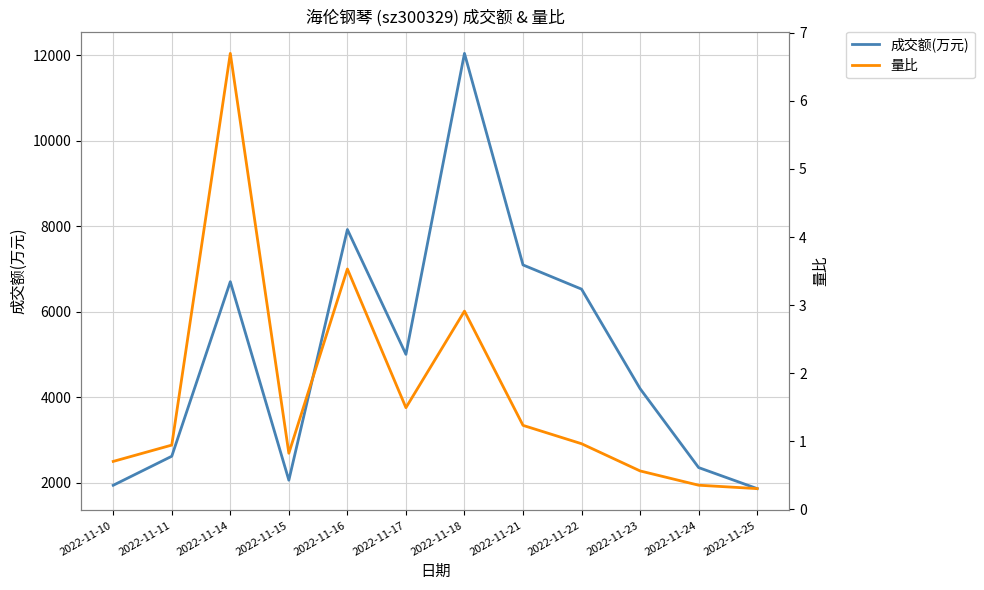

Reading left to right, extract all data points from this chart.

成交额(万元): 1938.0	2617.0	6700.0	2057.0	7920.0	5001.0	12040.0	7092.0	6526.0	4198.0	2352.0	1860.0
量比: 0.7	0.9	6.7	0.8	3.5	1.5	2.9	1.2	1.0	0.6	0.3	0.3